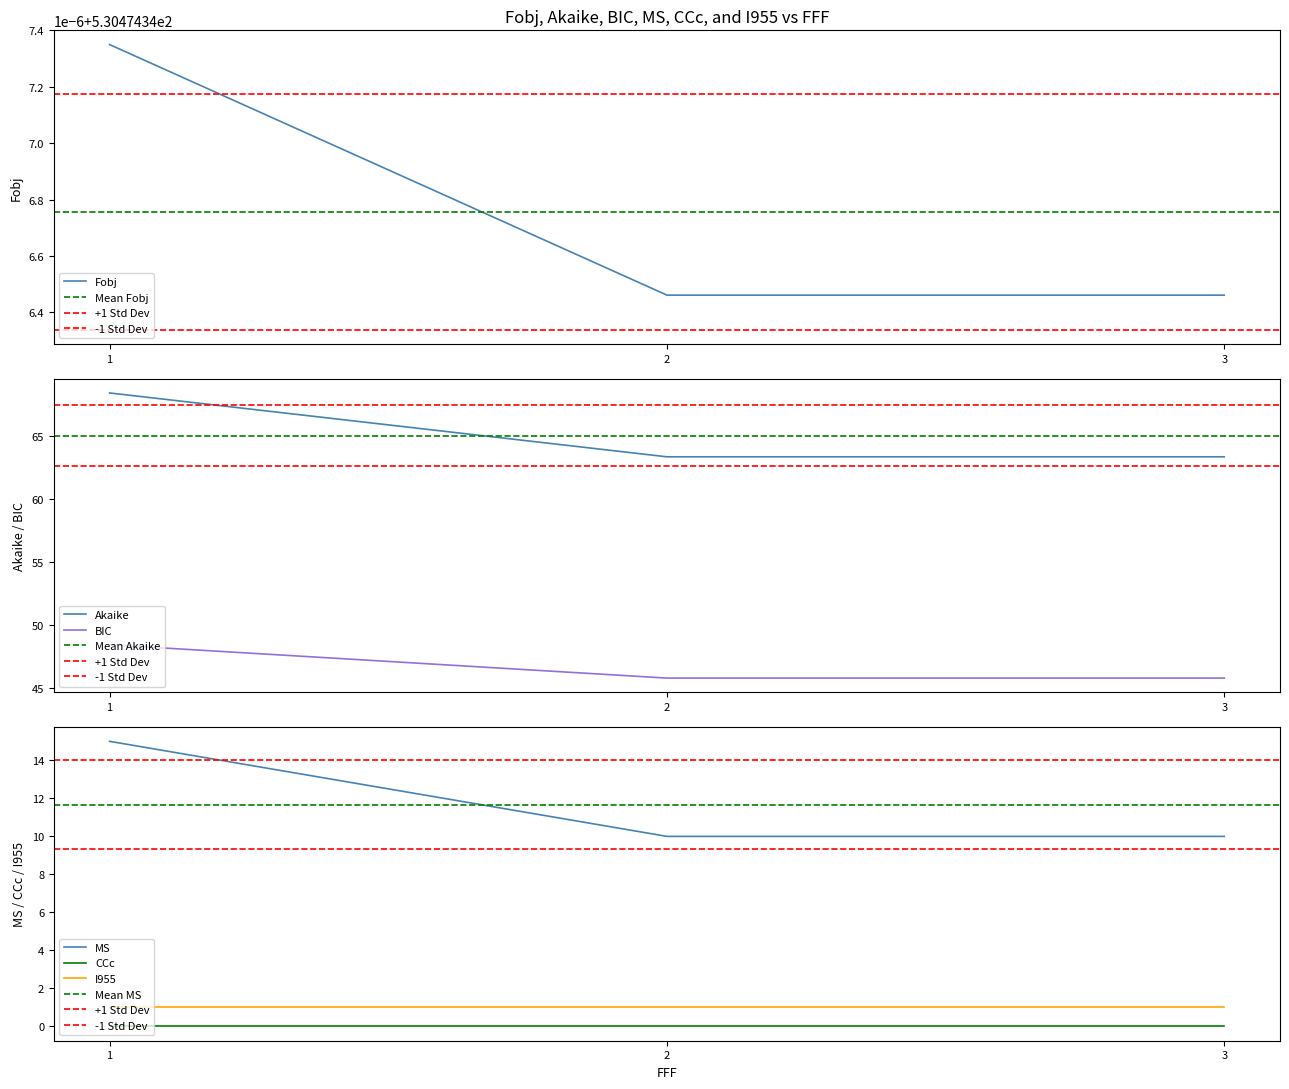

What is the maximum value shown in the chart?

530.5